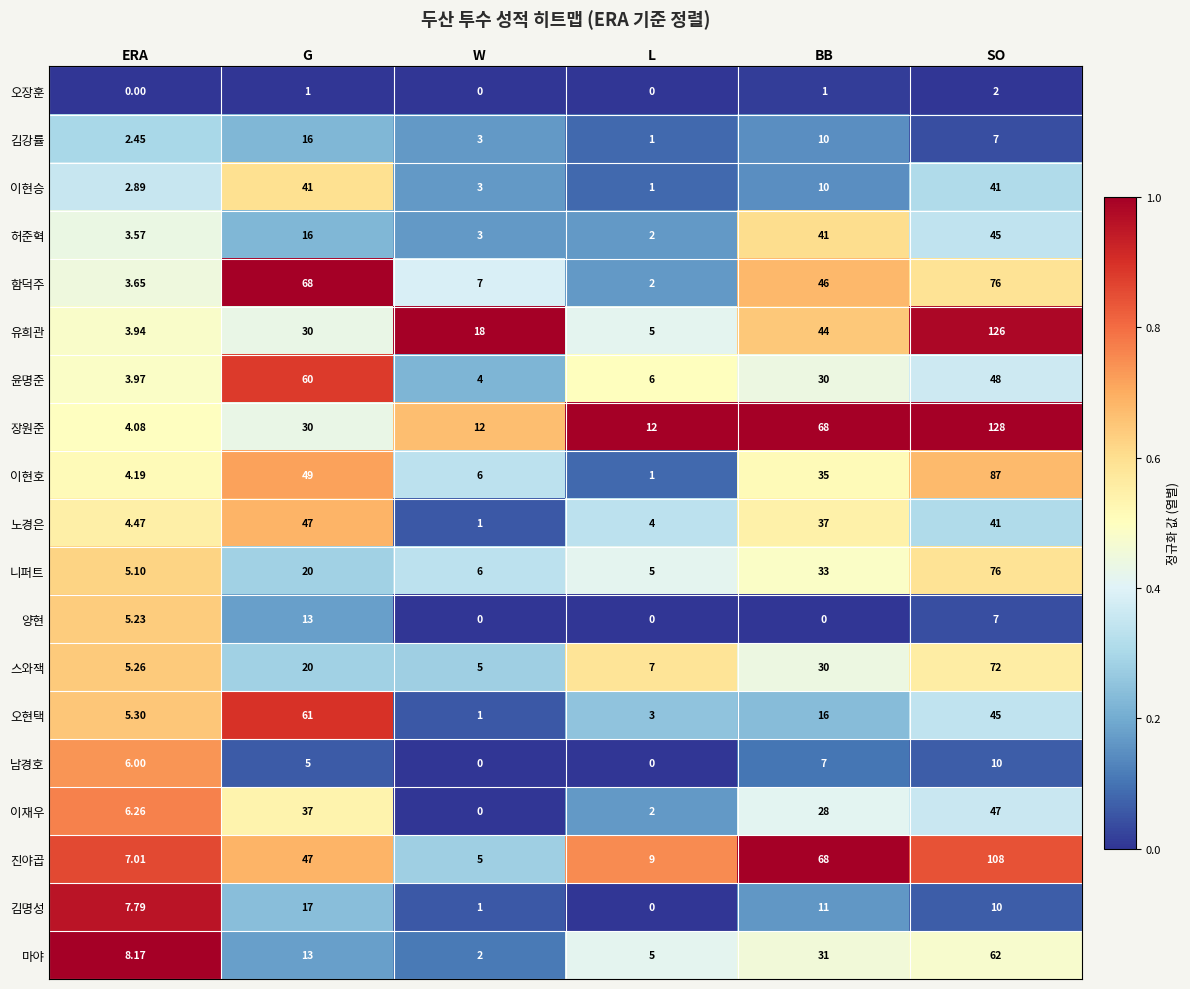

Between G and SO, which series saw the biggest shift?

장원준